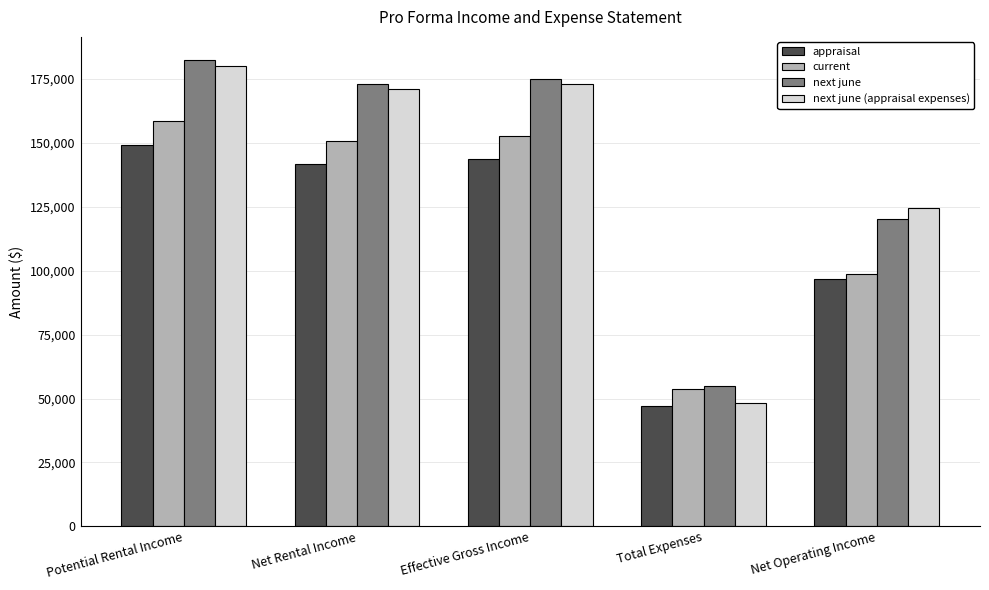

Which series has the largest range (max minus min)?

next june (appraisal expenses)